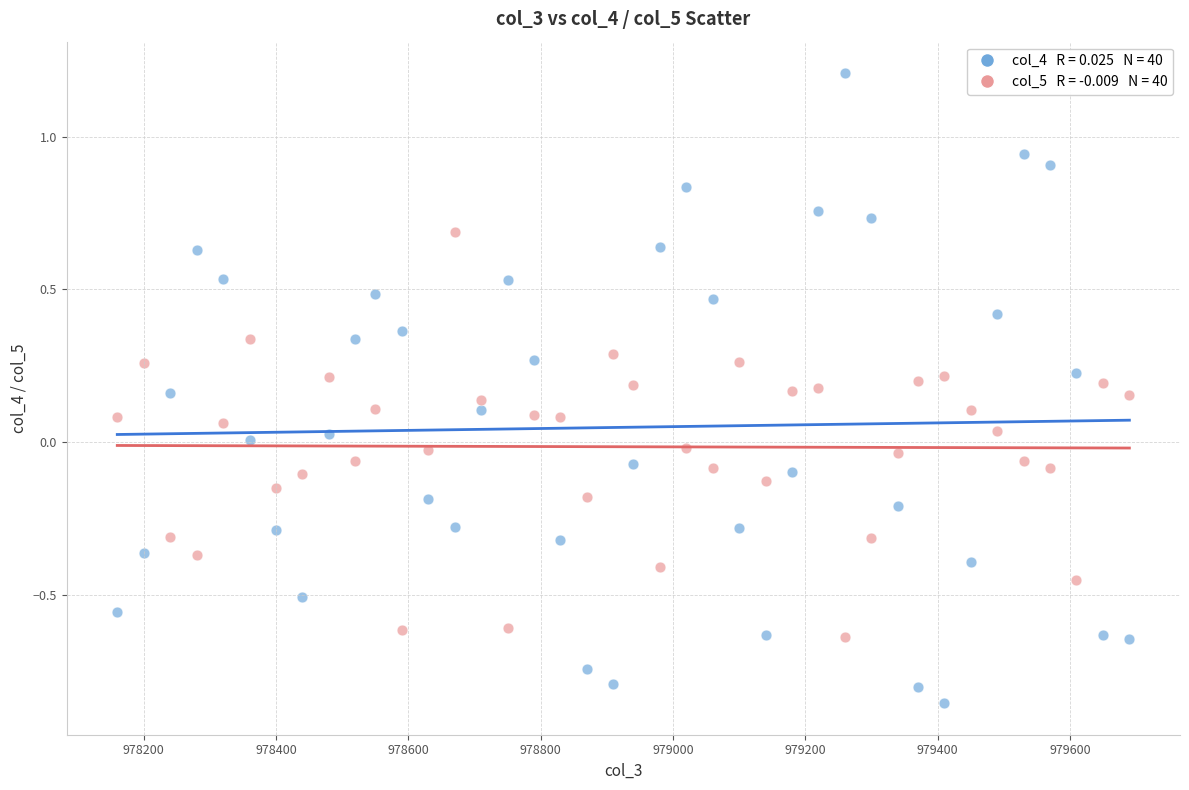

Across all data points, what is the range of X values (max minus min)?

1530.0